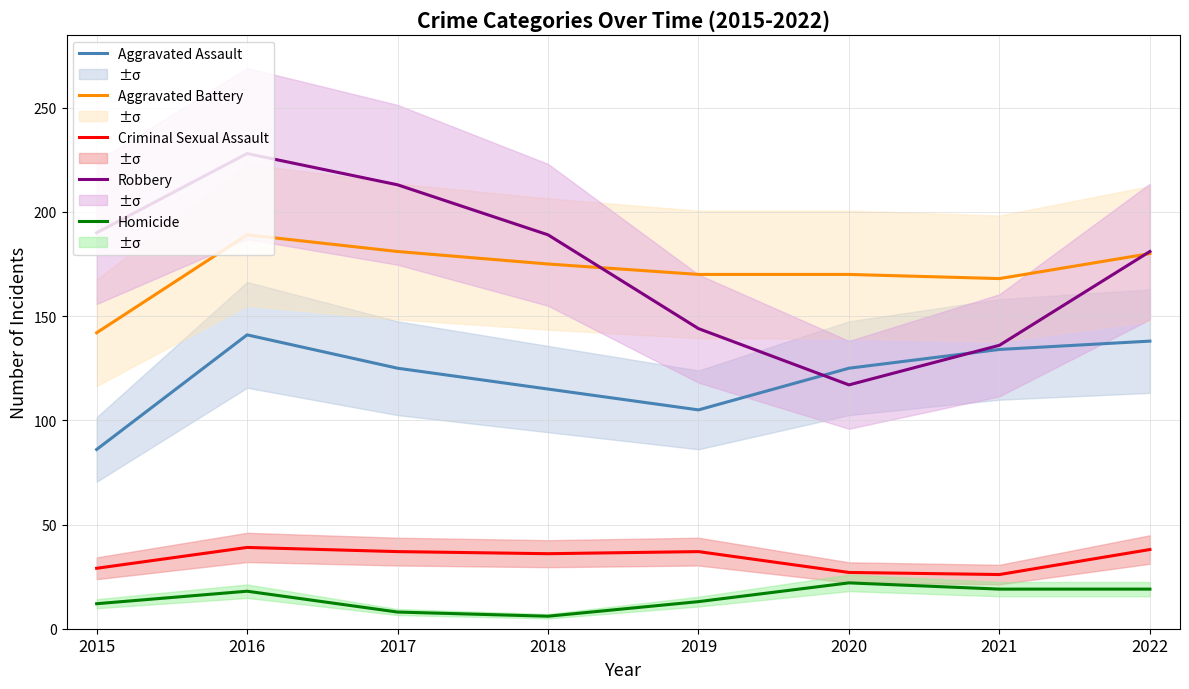

What value does the Robbery series have at 2019?

144